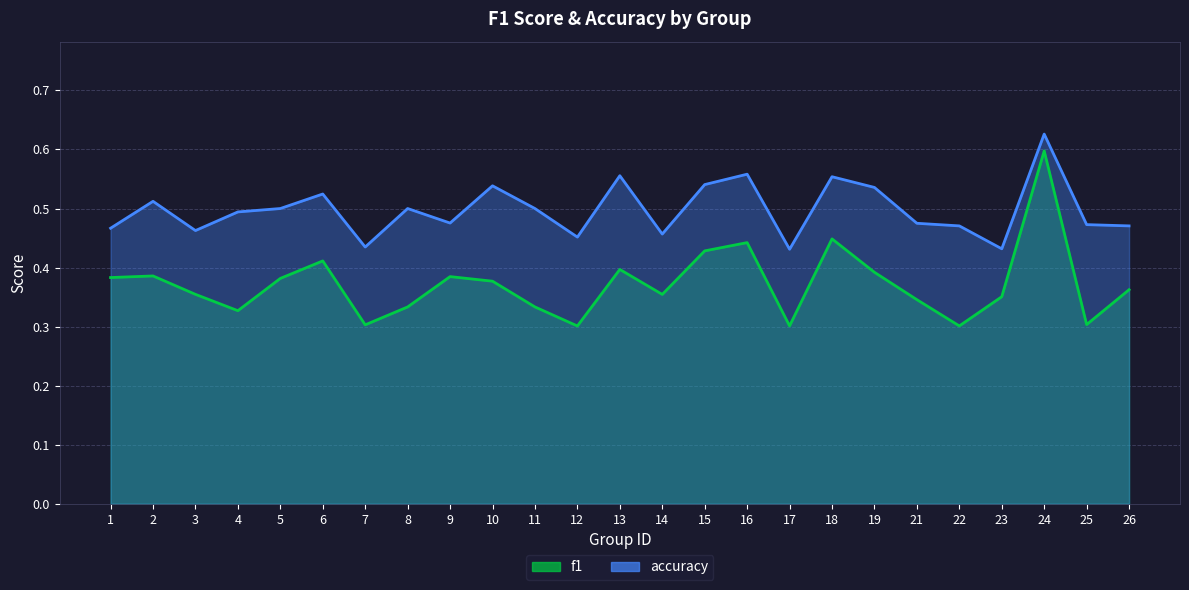

At which category is the sum across all series the highest?

24